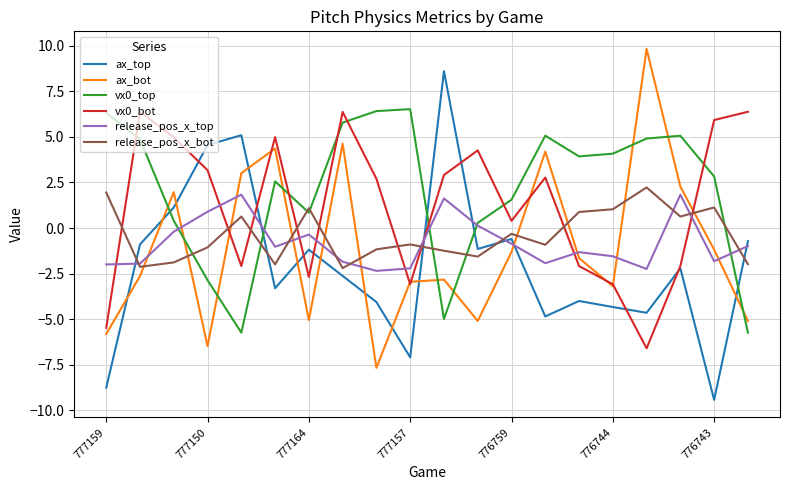

Which series has the largest total across all categories?

vx0_top